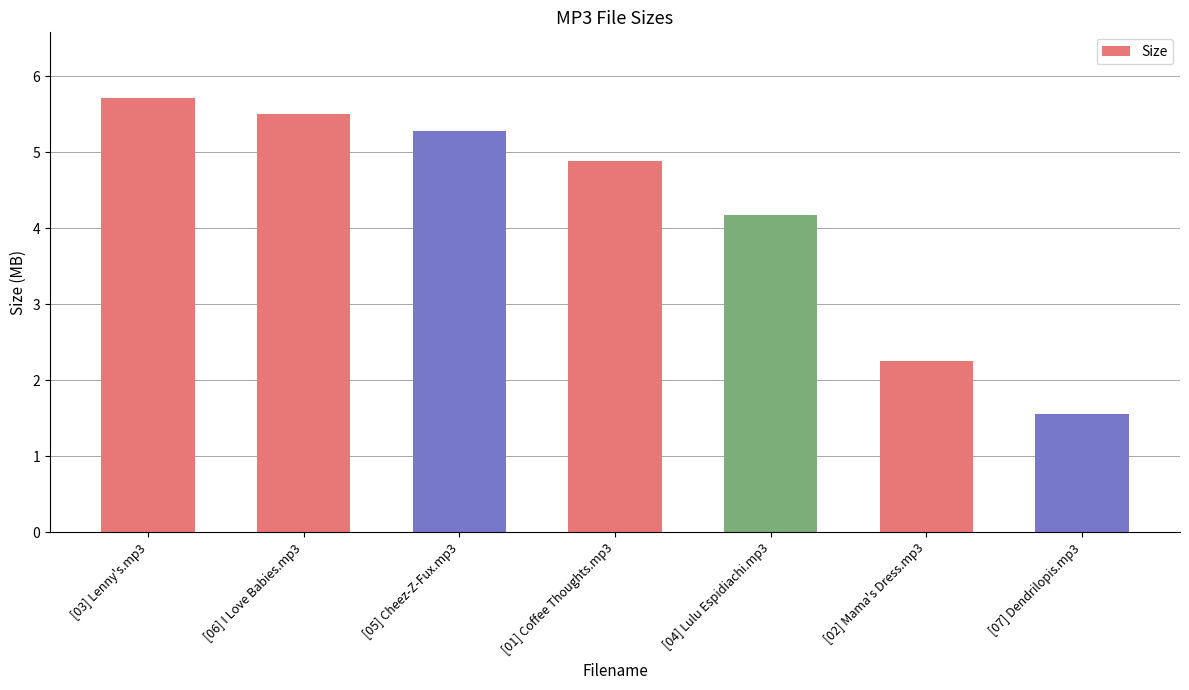

At which label is the value closest to 3?

[02] Mama's Dress.mp3